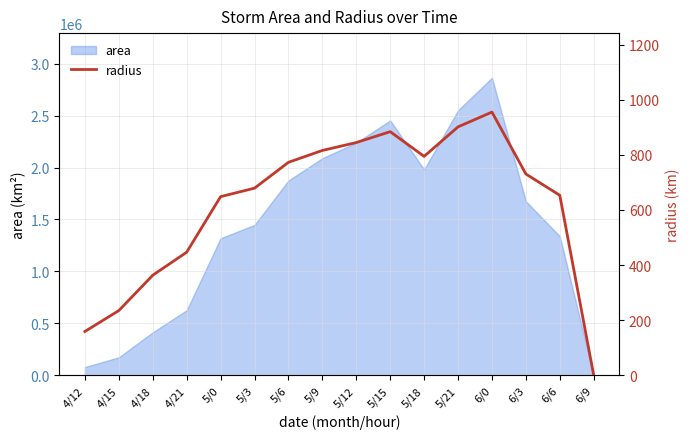

Rank the categories by value from lowest to highest.

6/9, 4/12, 4/15, 4/18, 4/21, 5/0, 6/6, 5/3, 6/3, 5/6, 5/18, 5/9, 5/12, 5/15, 5/21, 6/0